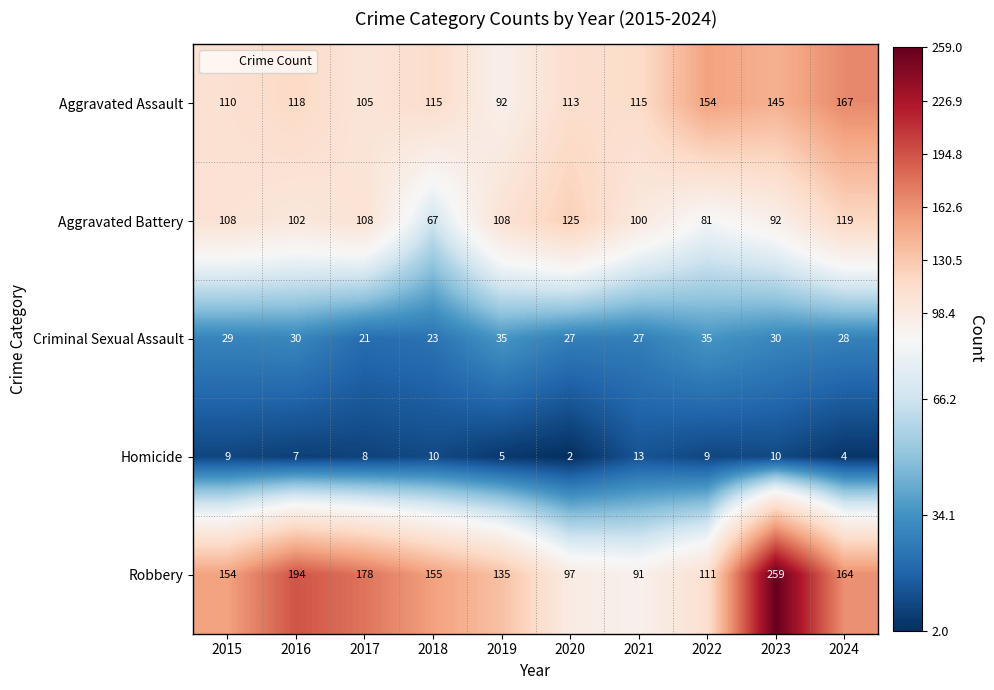

What is the maximum value shown in the chart?

259